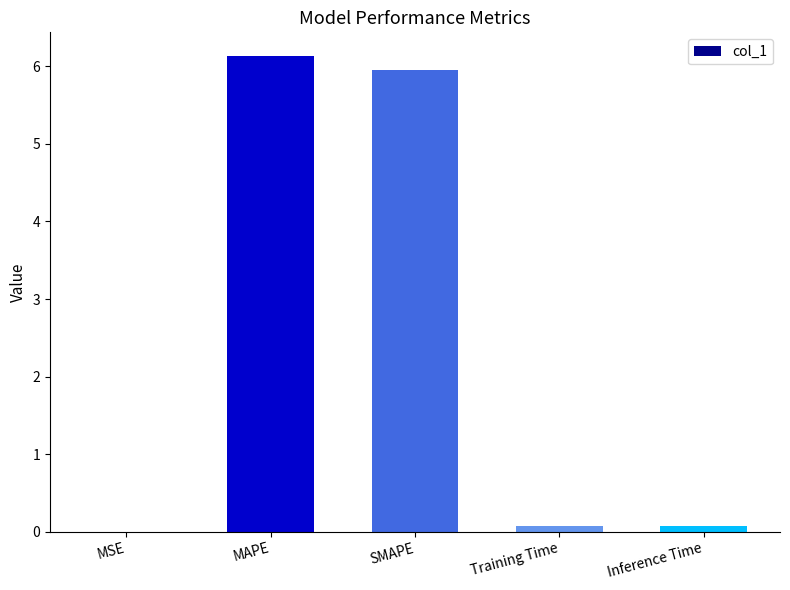

Which has a higher value, MSE or MAPE?

MAPE